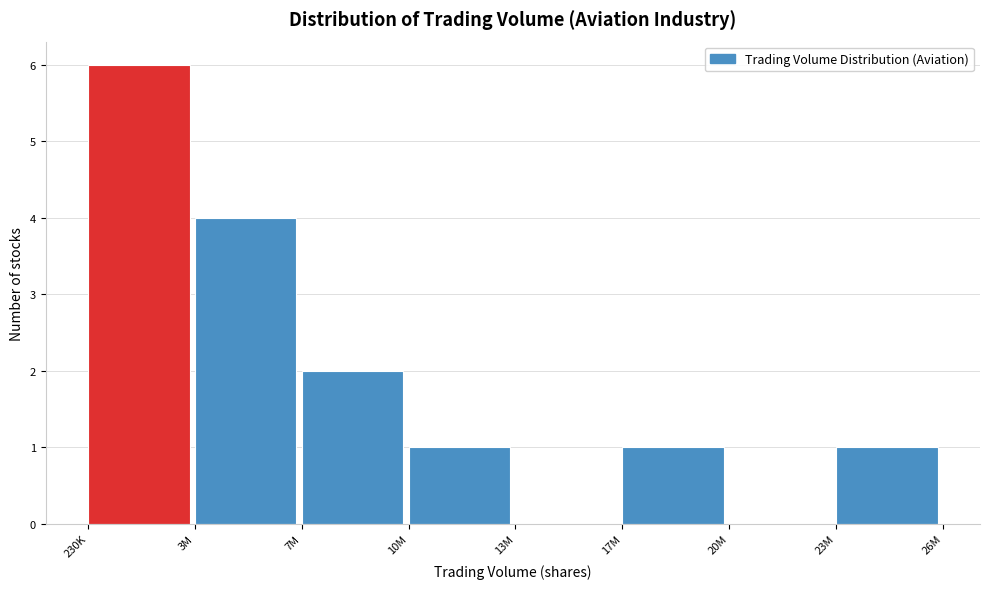

Reading right to left, list all the values displayed in this chart.

23M=1	20M=0	17M=1	13M=0	10M=1	7M=2	3M=4	230K=6